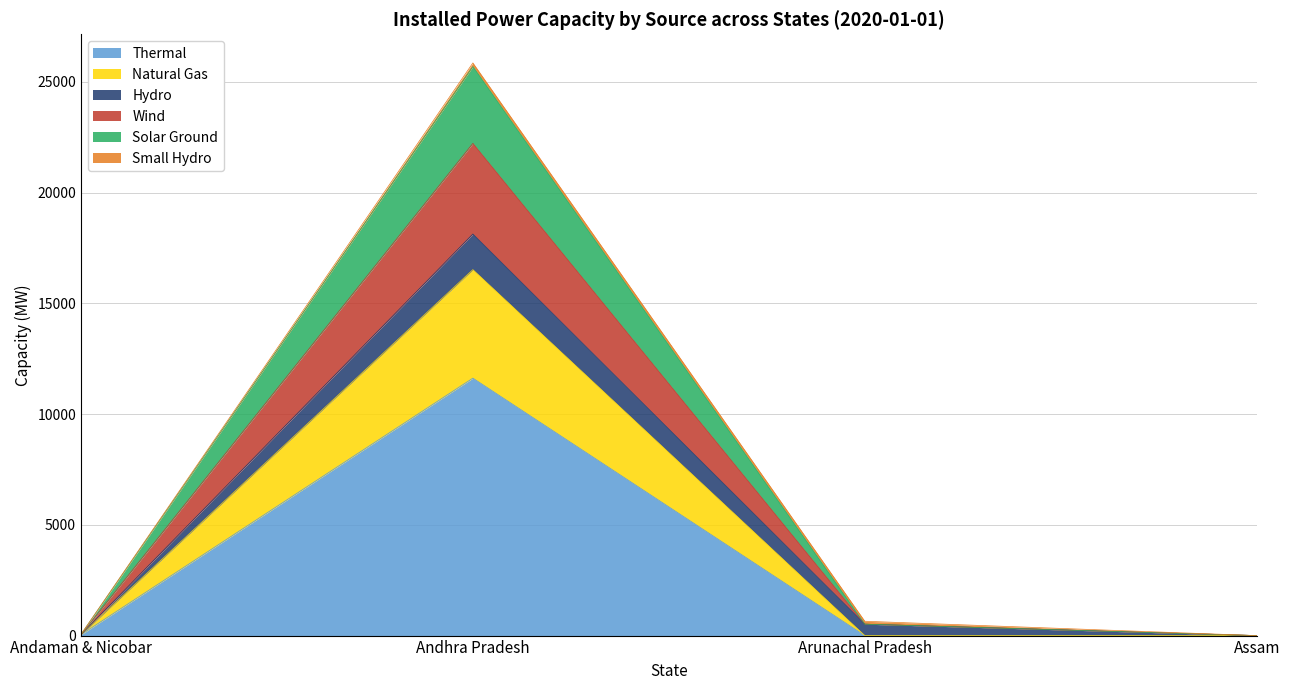

At which category is the sum across all series the highest?

Andhra Pradesh